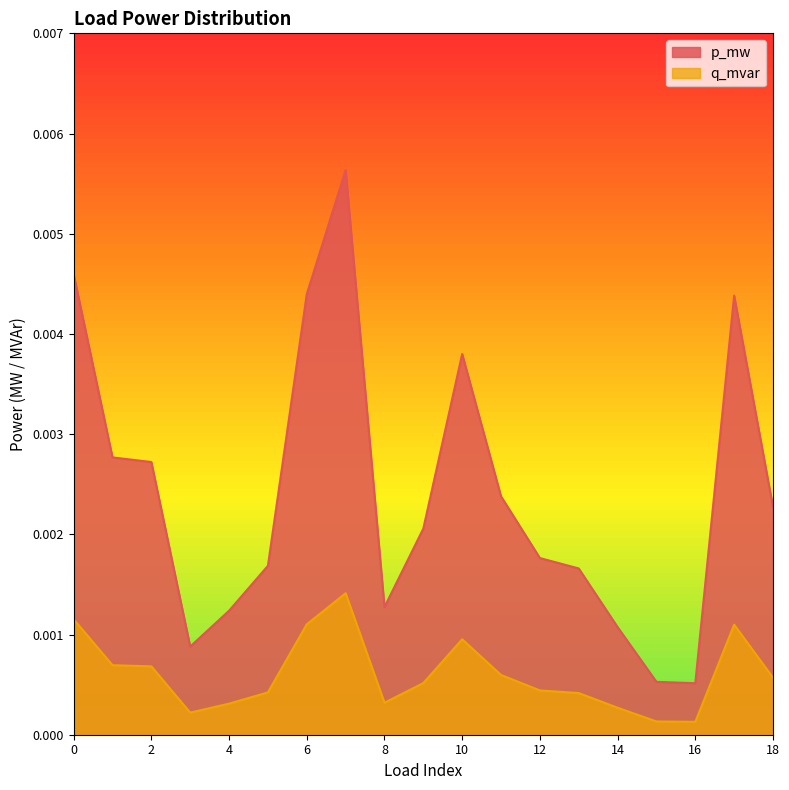

In q_mvar, how many points are lower than both neighbors (excluding endpoints)?

3